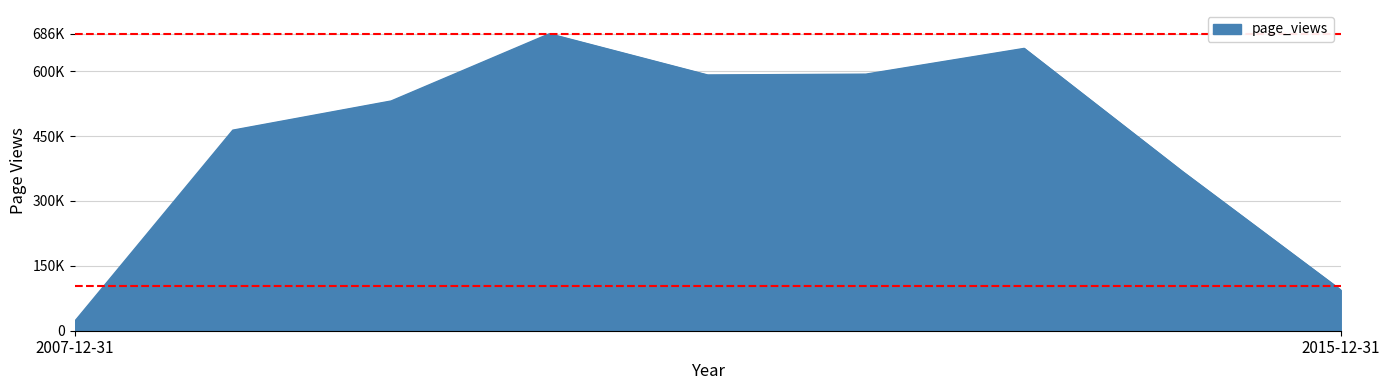

Does the chart display data point markers on the line(s)?

No